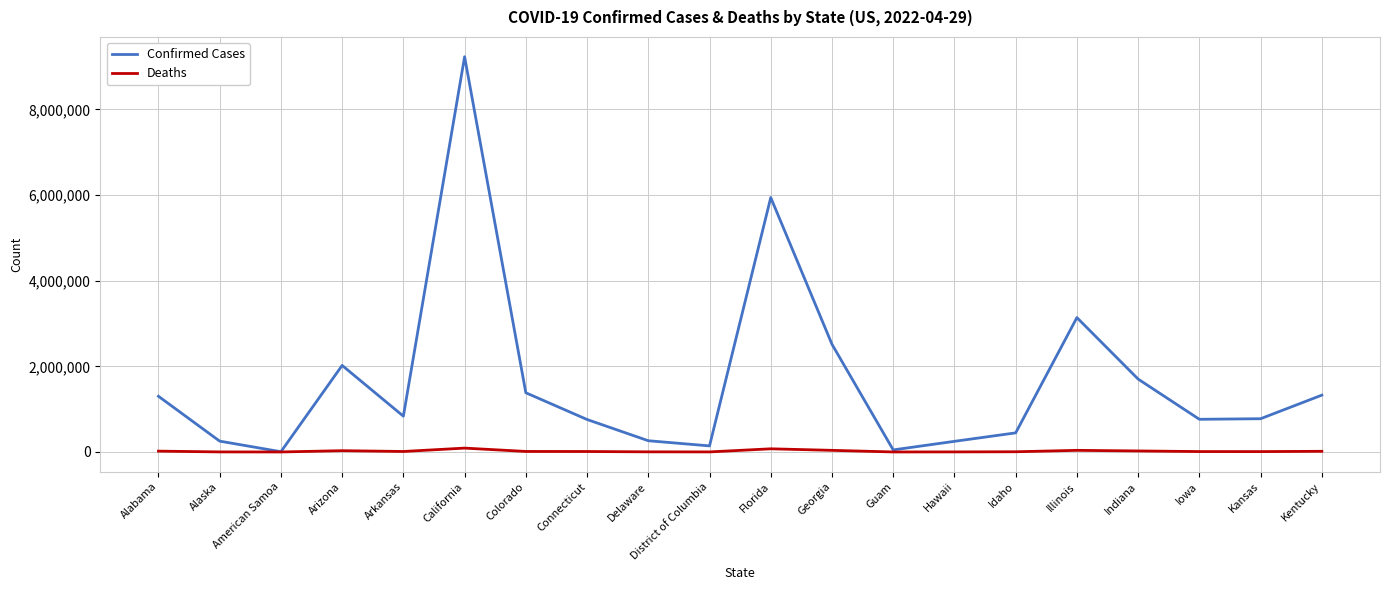

What is the approximate value of Deaths at Illinois?

37903